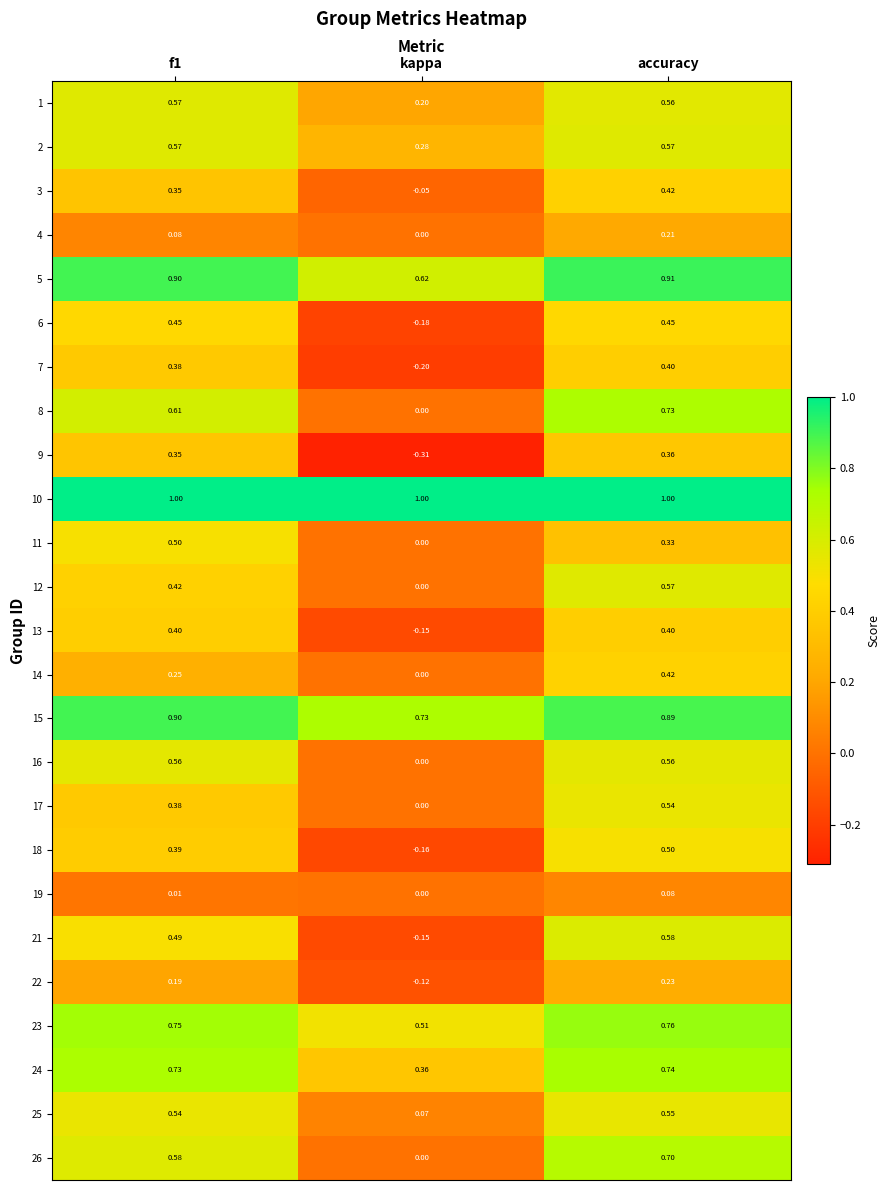

Which series has the largest total across all categories?

10